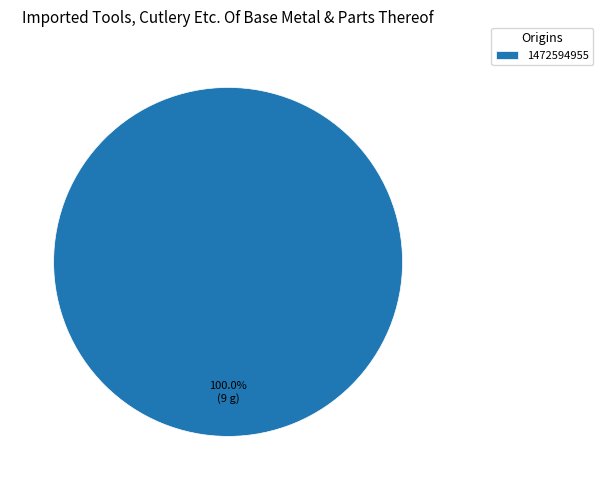

Rank the categories by value from lowest to highest.

1472594955